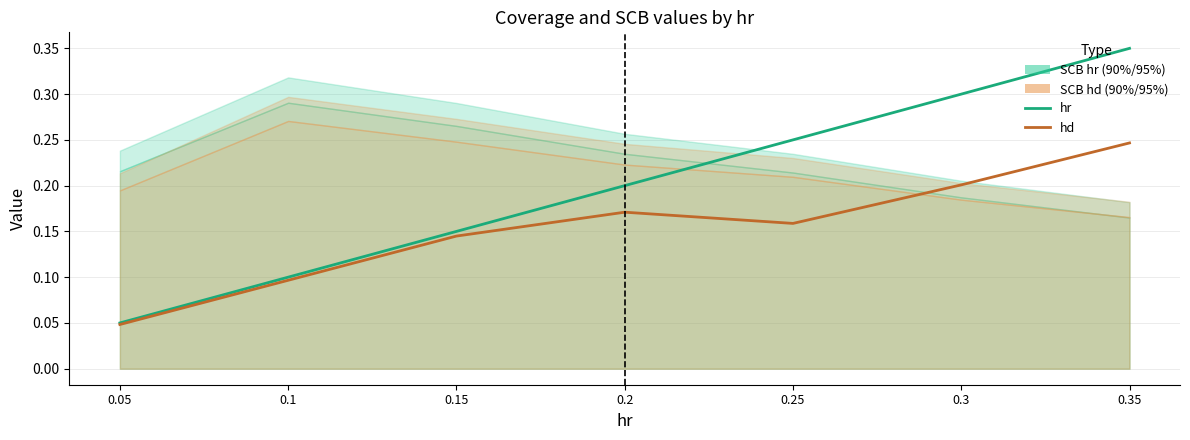

Where is hd nearest to the value 0?

0.05